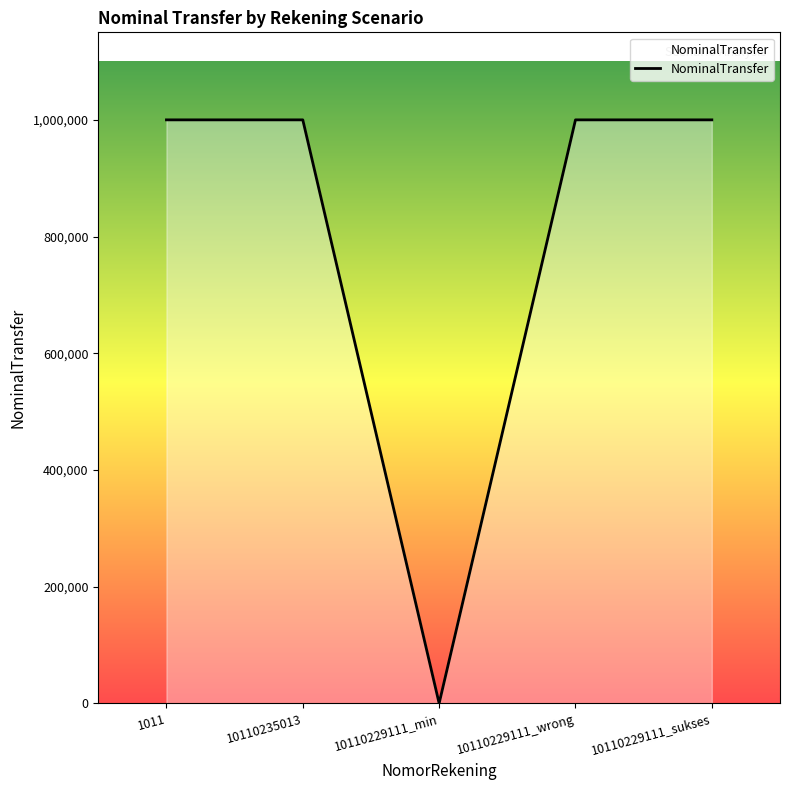

How many interior local valleys (lower than both neighbors) does the data have?

1